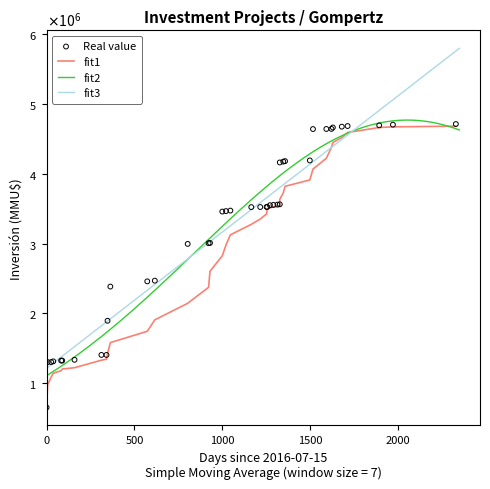

Between 08/09/2020 and 02/04/2020, which is larger?

02/04/2020